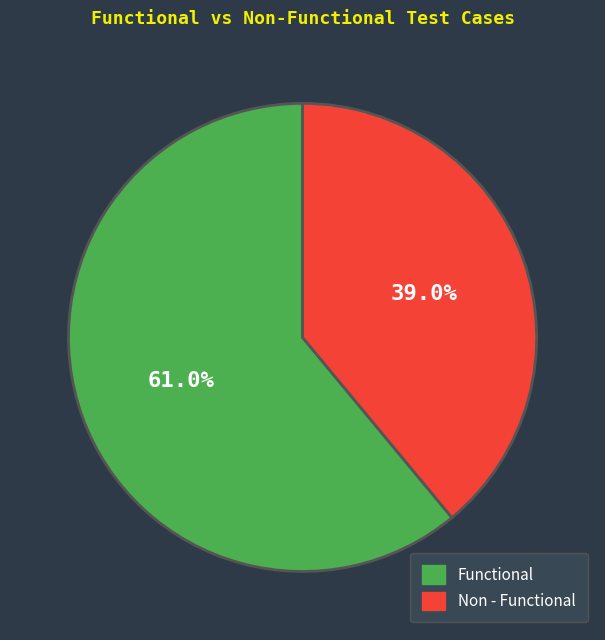

Do Functional and Non - Functional together represent more than half of the pie?

Yes